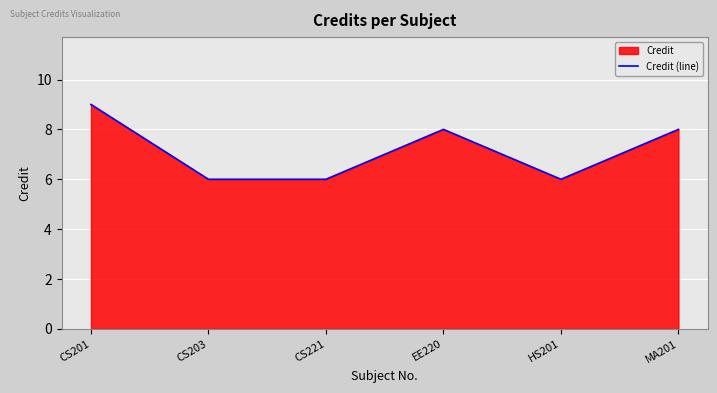

Where does the data first go above 8?

CS201